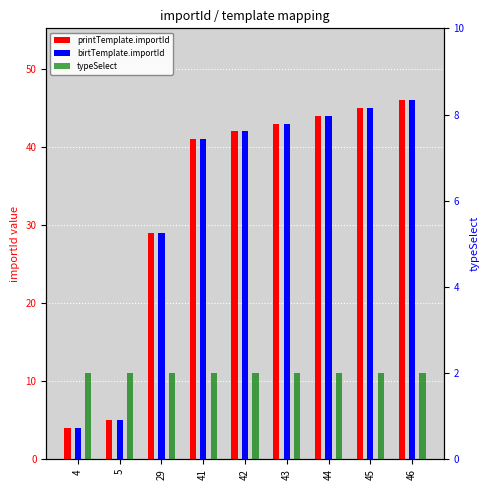

What is the sum of the printTemplate.importId values at 45 and 42?

87